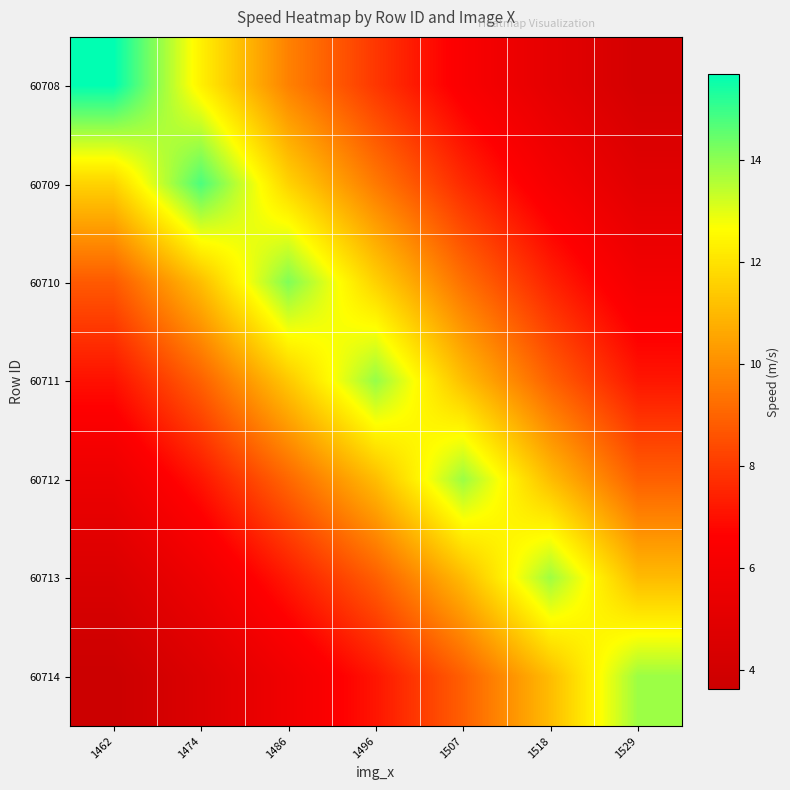

Which label corresponds to the smallest value in the chart?

1462